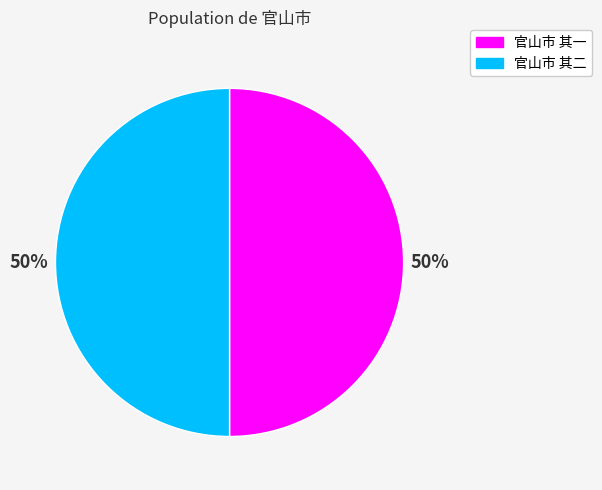

True or false: 官山市 其二 accounts for 43% of the total.

False